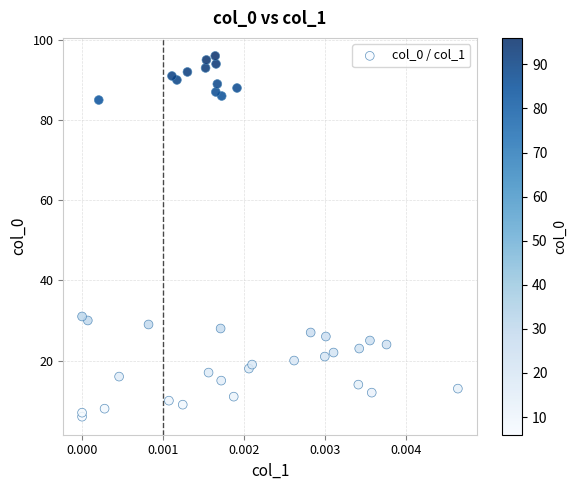

What Y value in the scatter plot is closest to 51?

31